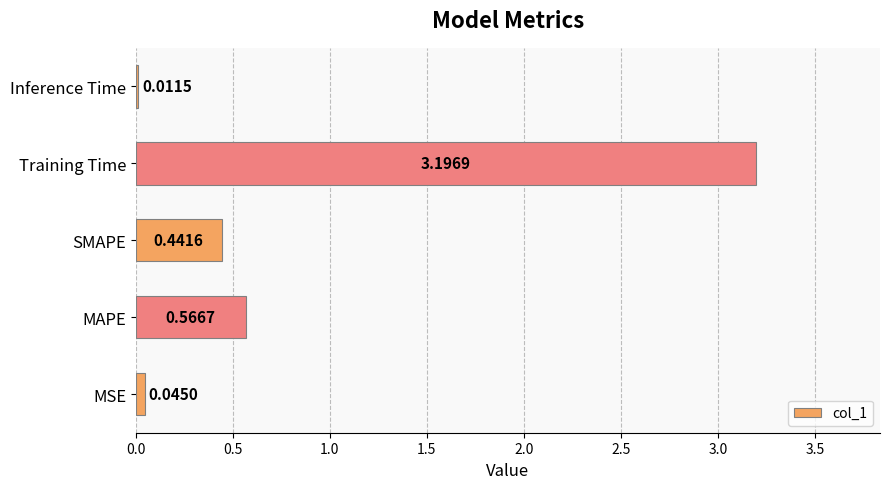

At which label is the value closest to 1?

MAPE